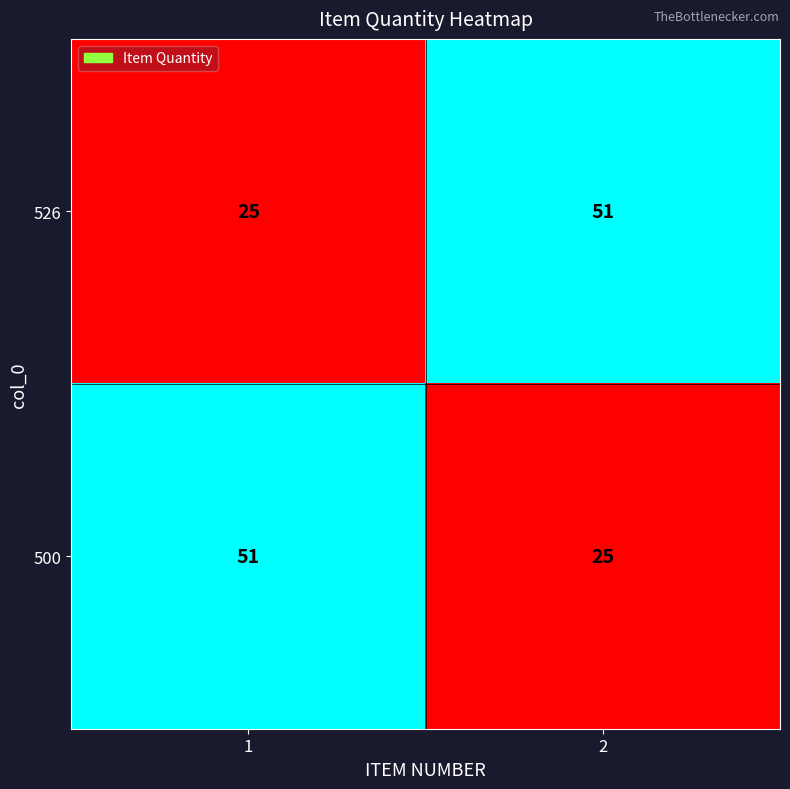

What is the spread (max minus min) of values at 1?

26